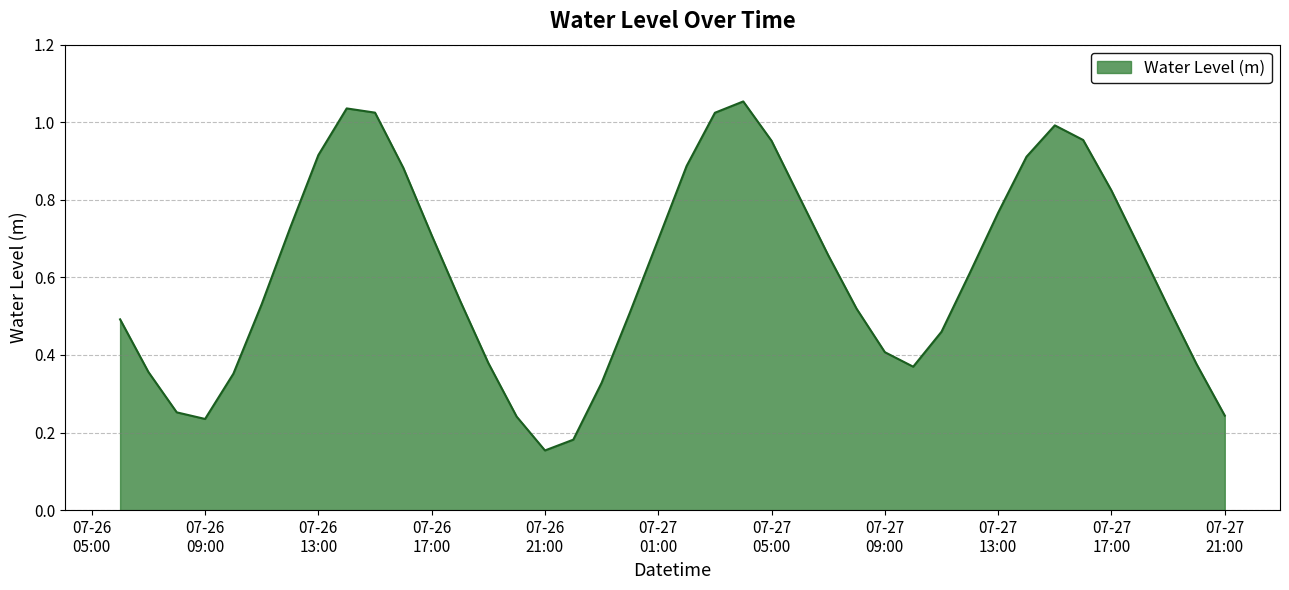

Is this an area chart (filled region under the line)?

Yes